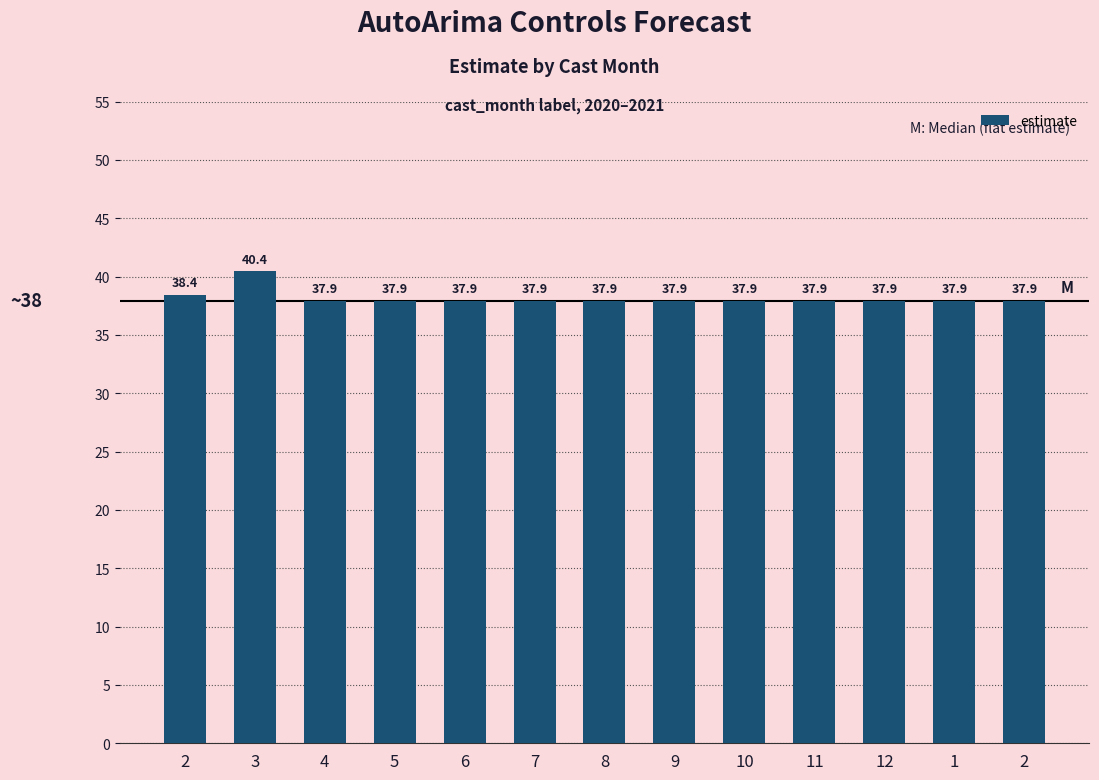

Count the number of categories in the chart.

13